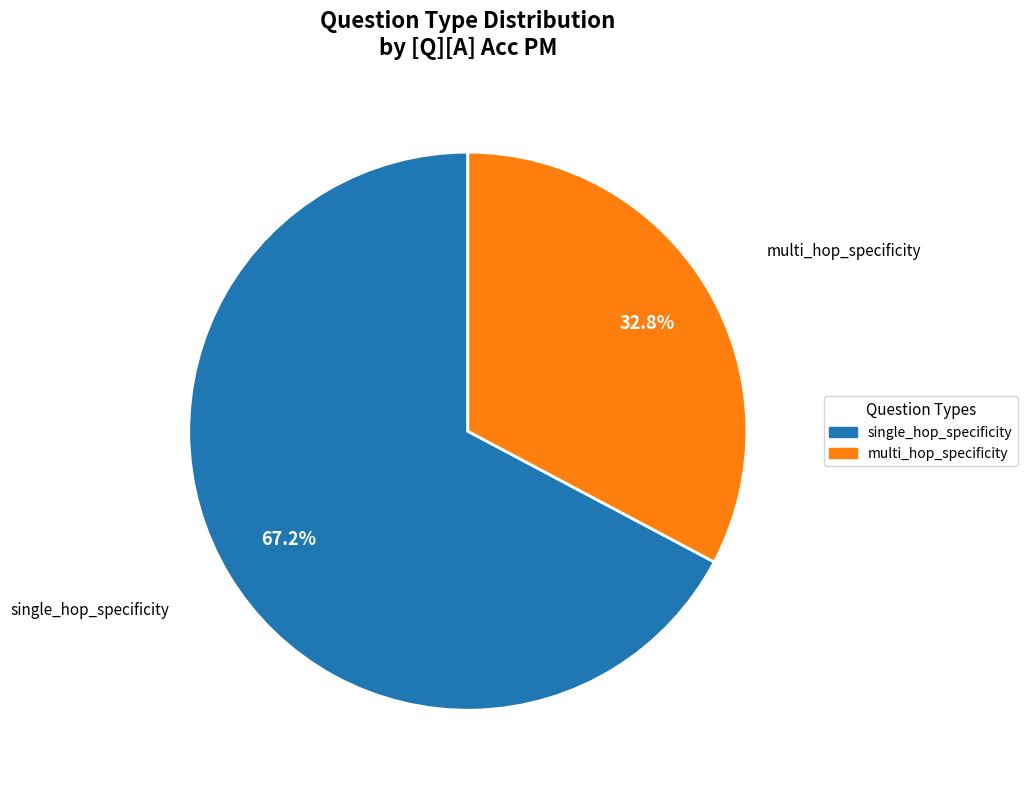

What portion of the pie excludes single_hop_specificity?

32.8%